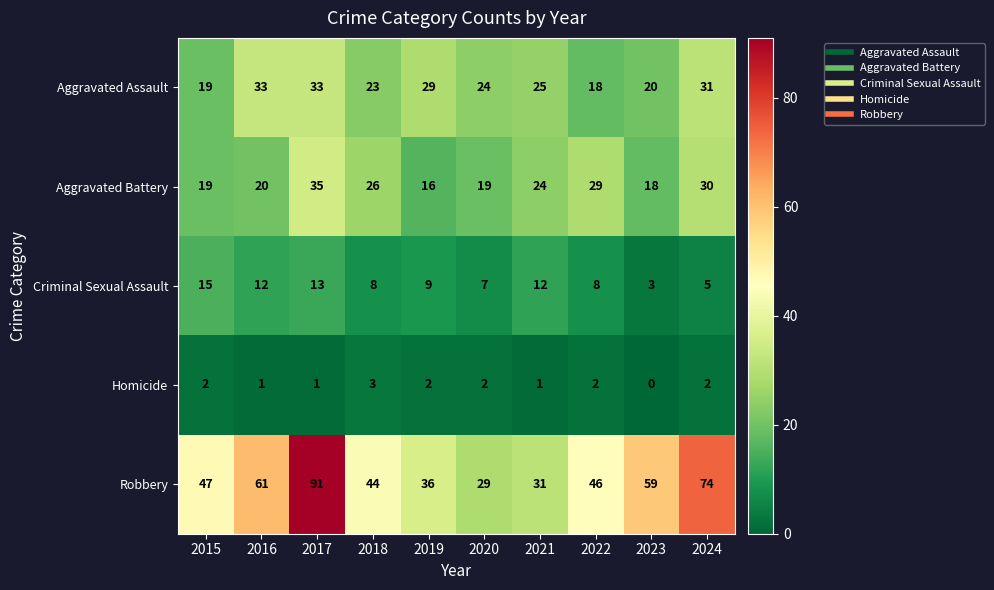

Which label corresponds to the largest value in the chart?

2017